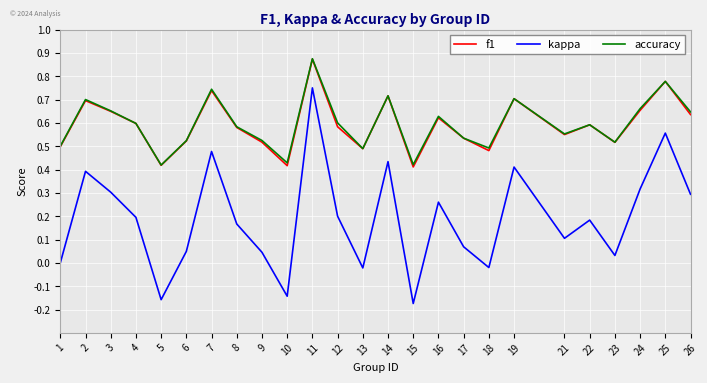

Between 10 and 12, which series saw the biggest shift?

kappa